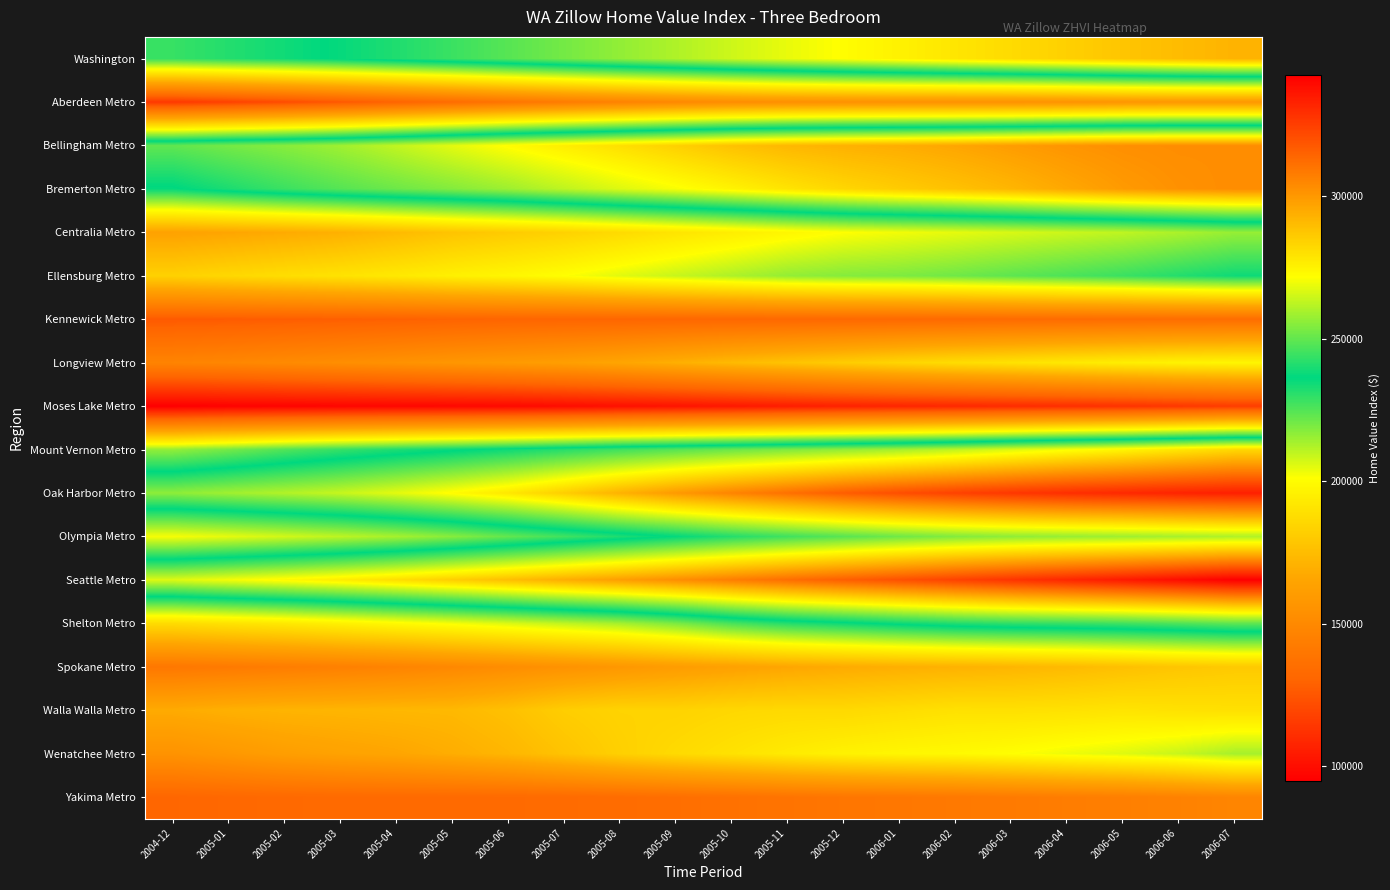

Reading left to right, list all the values displayed in this chart.

Washington: 2004-12=228800	2005-01=231500	2005-02=234200	2005-03=237300	2005-04=240800	2005-05=244500	2005-06=248500	2005-07=252500	2005-08=256600	2005-09=260600	2005-10=264800	2005-11=268700	2005-12=272200	2006-01=275300	2006-02=278600	2006-03=281600	2006-04=284600	2006-05=287600	2006-06=290200	2006-07=292600
Aberdeen Metro: 2004-12=114600	2005-01=117800	2005-02=121400	2005-03=125500	2005-04=129900	2005-05=134200	2005-06=138600	2005-07=142700	2005-08=146300	2005-09=149600	2005-10=152100	2005-11=153700	2005-12=154600	2006-01=155100	2006-02=154900	2006-03=154900	2006-04=155900	2006-05=157500	2006-06=158300	2006-07=158400
Bellingham Metro: 2004-12=249800	2005-01=252600	2005-02=255200	2005-03=258600	2005-04=263200	2005-05=268000	2005-06=272500	2005-07=276500	2005-08=280400	2005-09=284600	2005-10=288700	2005-11=291500	2005-12=293200	2006-01=294400	2006-02=296400	2006-03=298900	2006-04=301000	2006-05=302500	2006-06=303200	2006-07=303100
Bremerton Metro: 2004-12=235700	2005-01=240300	2005-02=244600	2005-03=248300	2005-04=251500	2005-05=254600	2005-06=258200	2005-07=262700	2005-08=267000	2005-09=270800	2005-10=274800	2005-11=279100	2005-12=282900	2006-01=285900	2006-02=288700	2006-03=291900	2006-04=295900	2006-05=299500	2006-06=302000	2006-07=303400
Centralia Metro: 2004-12=164000	2005-01=165700	2005-02=167800	2005-03=170400	2005-04=174000	2005-05=177800	2005-06=180700	2005-07=183400	2005-08=186900	2005-09=190800	2005-10=194400	2005-11=198000	2005-12=201000	2006-01=202800	2006-02=204500	2006-03=206500	2006-04=208300	2006-05=210000	2006-06=212600	2006-07=215600
Ellensburg Metro: 2004-12=183100	2005-01=185800	2005-02=188200	2005-03=190200	2005-04=192600	2005-05=195500	2005-06=197900	2005-07=201100	2005-08=205200	2005-09=208900	2005-10=212400	2005-11=216000	2005-12=218000	2006-01=219000	2006-02=221000	2006-03=223500	2006-04=225900	2006-05=228400	2006-06=231500	2006-07=234400
Kennewick Metro: 2004-12=126200	2005-01=126700	2005-02=127400	2005-03=128000	2005-04=128700	2005-05=129600	2005-06=130300	2005-07=130600	2005-08=130800	2005-09=131300	2005-10=131700	2005-11=131900	2005-12=132200	2006-01=132500	2006-02=133000	2006-03=133500	2006-04=133900	2006-05=134300	2006-06=134700	2006-07=134800
Longview Metro: 2004-12=147200	2005-01=148700	2005-02=150800	2005-03=152900	2005-04=155000	2005-05=157400	2005-06=159600	2005-07=162000	2005-08=165500	2005-09=169800	2005-10=174000	2005-11=177700	2005-12=181300	2006-01=184800	2006-02=187700	2006-03=190000	2006-04=192500	2006-05=194800	2006-06=196600	2006-07=197700
Moses Lake Metro: 2004-12=94900	2005-01=95900	2005-02=96500	2005-03=97000	2005-04=97500	2005-05=97800	2005-06=98300	2005-07=99400	2005-08=100700	2005-09=101900	2005-10=103400	2005-11=105200	2005-12=106900	2006-01=108100	2006-02=109000	2006-03=110100	2006-04=111200	2006-05=112600	2006-06=114300	2006-07=116000
Mount Vernon Metro: 2004-12=216100	2005-01=220400	2005-02=225100	2005-03=229000	2005-04=232300	2005-05=235300	2005-06=238500	2005-07=241900	2005-08=245300	2005-09=248400	2005-10=251300	2005-11=254000	2005-12=256700	2006-01=259400	2006-02=262800	2006-03=266900	2006-04=270800	2006-05=274300	2006-06=278500	2006-07=282400
Oak Harbor Metro: 2004-12=256000	2005-01=258600	2005-02=261100	2005-03=263900	2005-04=268000	2005-05=272700	2005-06=278100	2005-07=285200	2005-08=292900	2005-09=299700	2005-10=305700	2005-11=311200	2005-12=316500	2006-01=320700	2006-02=324100	2006-03=327000	2006-04=329400	2006-05=331000	2006-06=332500	2006-07=333600
Olympia Metro: 2004-12=202100	2005-01=204600	2005-02=207400	2005-03=210200	2005-04=213400	2005-05=217700	2005-06=222700	2005-07=227400	2005-08=232200	2005-09=236900	2005-10=241400	2005-11=245200	2005-12=248600	2006-01=251800	2006-02=254400	2006-03=256200	2006-04=257400	2006-05=258300	2006-06=259500	2006-07=260600
Seattle Metro: 2004-12=267200	2005-01=270300	2005-02=273400	2005-03=276800	2005-04=280800	2005-05=285200	2005-06=289600	2005-07=294200	2005-08=298500	2005-09=302900	2005-10=307400	2005-11=311900	2005-12=316100	2006-01=320000	2006-02=324000	2006-03=327900	2006-04=331600	2006-05=335100	2006-06=338800	2006-07=342600
Shelton Metro: 2004-12=187300	2005-01=190100	2005-02=192600	2005-03=195900	2005-04=199300	2005-05=202500	2005-06=206200	2005-07=210000	2005-08=213600	2005-09=219300	2005-10=226400	2005-11=231500	2005-12=234800	2006-01=238300	2006-02=241300	2006-03=243200	2006-04=244200	2006-05=245500	2006-06=247500	2006-07=249800
Spokane Metro: 2004-12=140400	2005-01=141800	2005-02=143500	2005-03=145200	2005-04=147100	2005-05=149600	2005-06=152300	2005-07=155200	2005-08=158100	2005-09=160900	2005-10=163400	2005-11=166000	2005-12=168000	2006-01=169500	2006-02=170700	2006-03=172100	2006-04=173900	2006-05=176200	2006-06=178500	2006-07=180100
Walla Walla Metro: 2004-12=168000	2005-01=170200	2005-02=171500	2005-03=172100	2005-04=172900	2005-05=173400	2005-06=176600	2005-07=181700	2005-08=184000	2005-09=183900	2005-10=185600	2005-11=186400	2005-12=186300	2006-01=187800	2006-02=189500	2006-03=189200	2006-04=189700	2006-05=190700	2006-06=189700	2006-07=189200
Wenatchee Metro: 2004-12=155500	2005-01=158400	2005-02=161700	2005-03=163900	2005-04=165700	2005-05=168900	2005-06=172500	2005-07=177600	2005-08=182700	2005-09=186700	2005-10=189900	2005-11=193500	2005-12=196300	2006-01=198000	2006-02=199100	2006-03=201000	2006-04=203500	2006-05=205600	2006-06=208800	2006-07=213400
Yakima Metro: 2004-12=131100	2005-01=131800	2005-02=132500	2005-03=132900	2005-04=133000	2005-05=133000	2005-06=133000	2005-07=133400	2005-08=134200	2005-09=135400	2005-10=136800	2005-11=138300	2005-12=139500	2006-01=140200	2006-02=141000	2006-03=142200	2006-04=143400	2006-05=144500	2006-06=146100	2006-07=147900